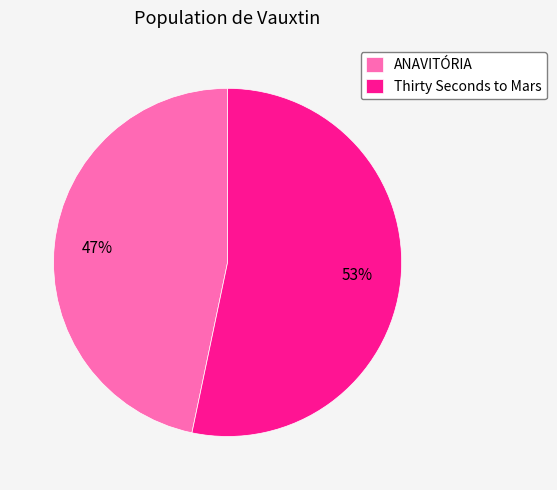

To the nearest percent, what is the combined percentage of ANAVITÓRIA and Thirty Seconds to Mars?

100%